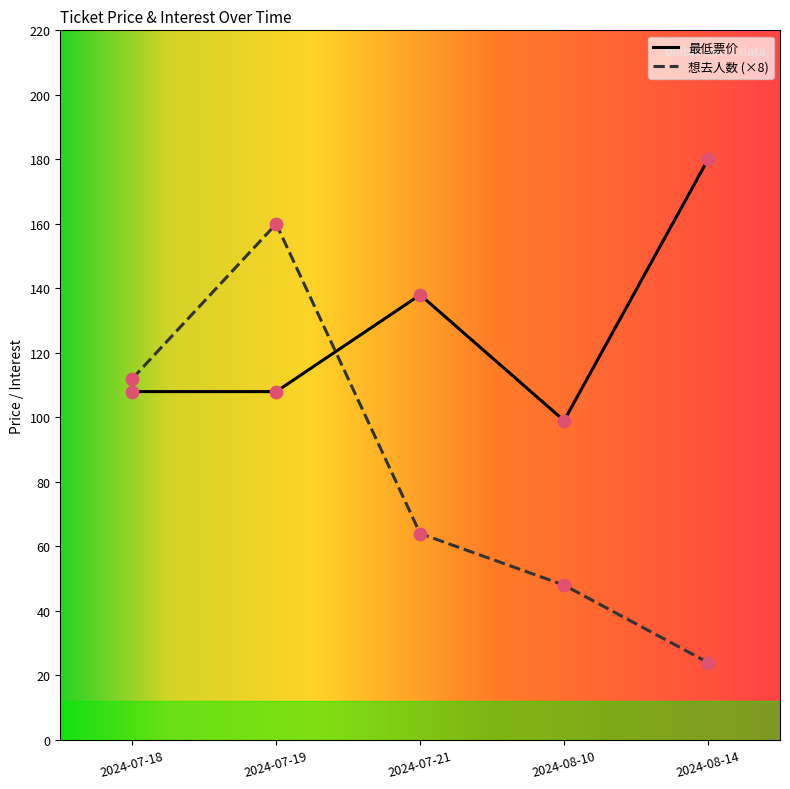

Which series has the widest spread of values?

想去人数 (×8)